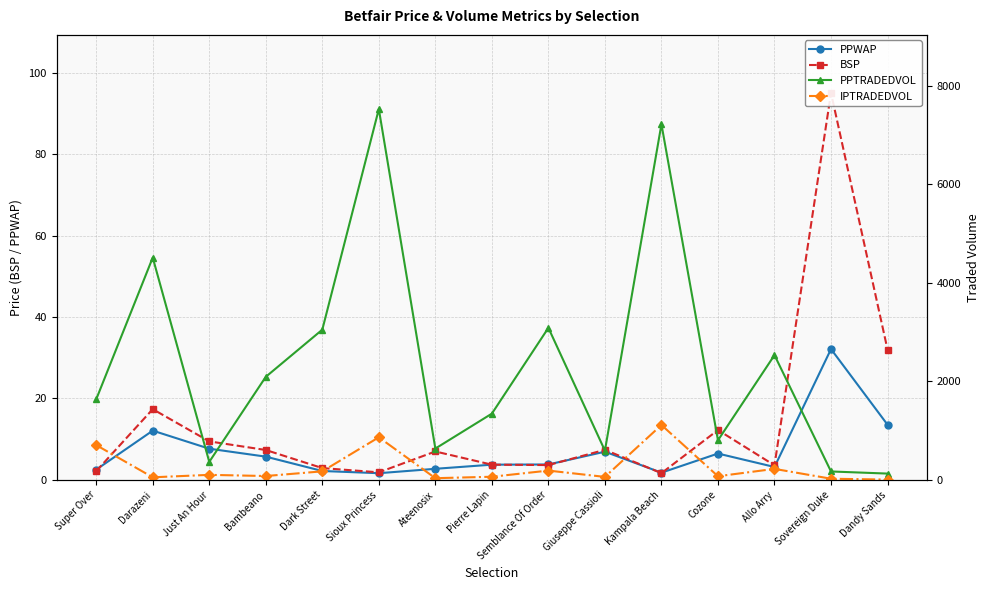

Which series has the widest spread of values?

PPTRADEDVOL